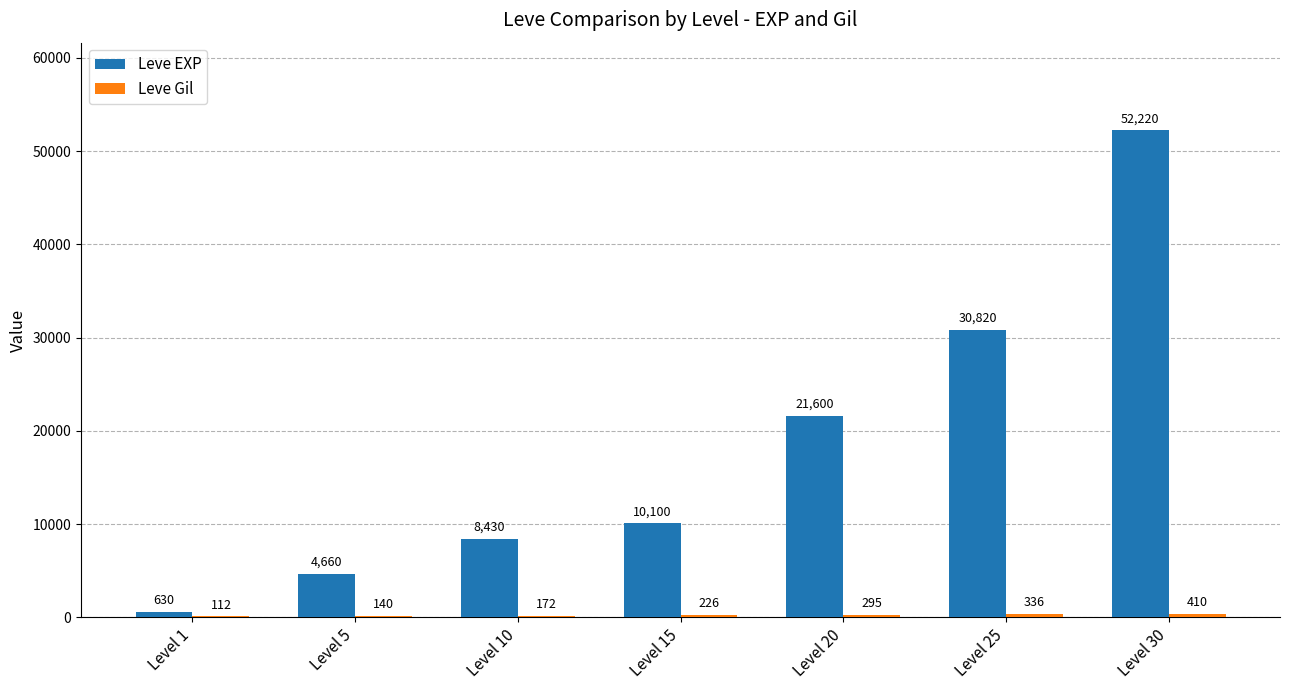

What is the maximum value shown in the chart?

52220